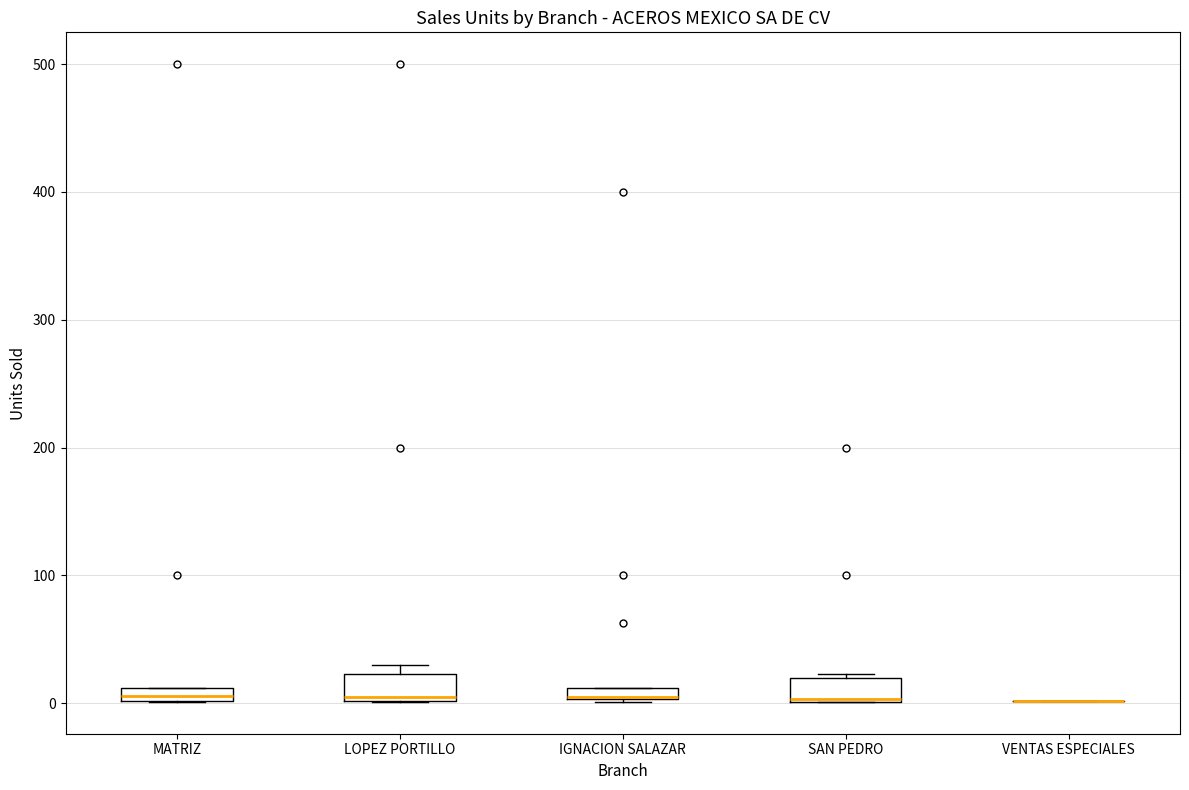

Where is the lower edge of the box for LOPEZ PORTILLO on the y-axis? The values are not printed on the chart, so give them approximately, as read against the axis.

0